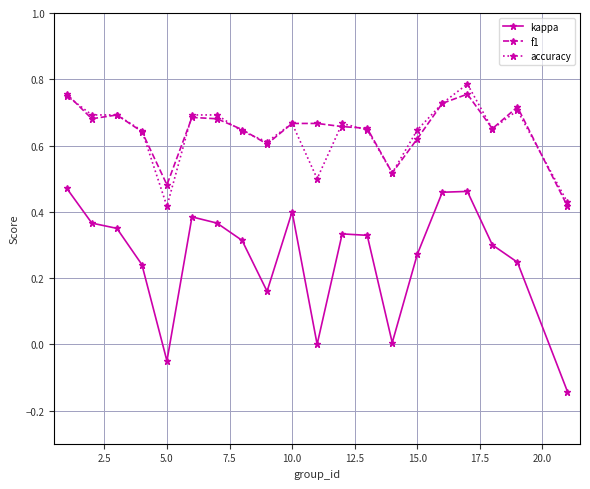

Which series has the widest spread of values?

kappa